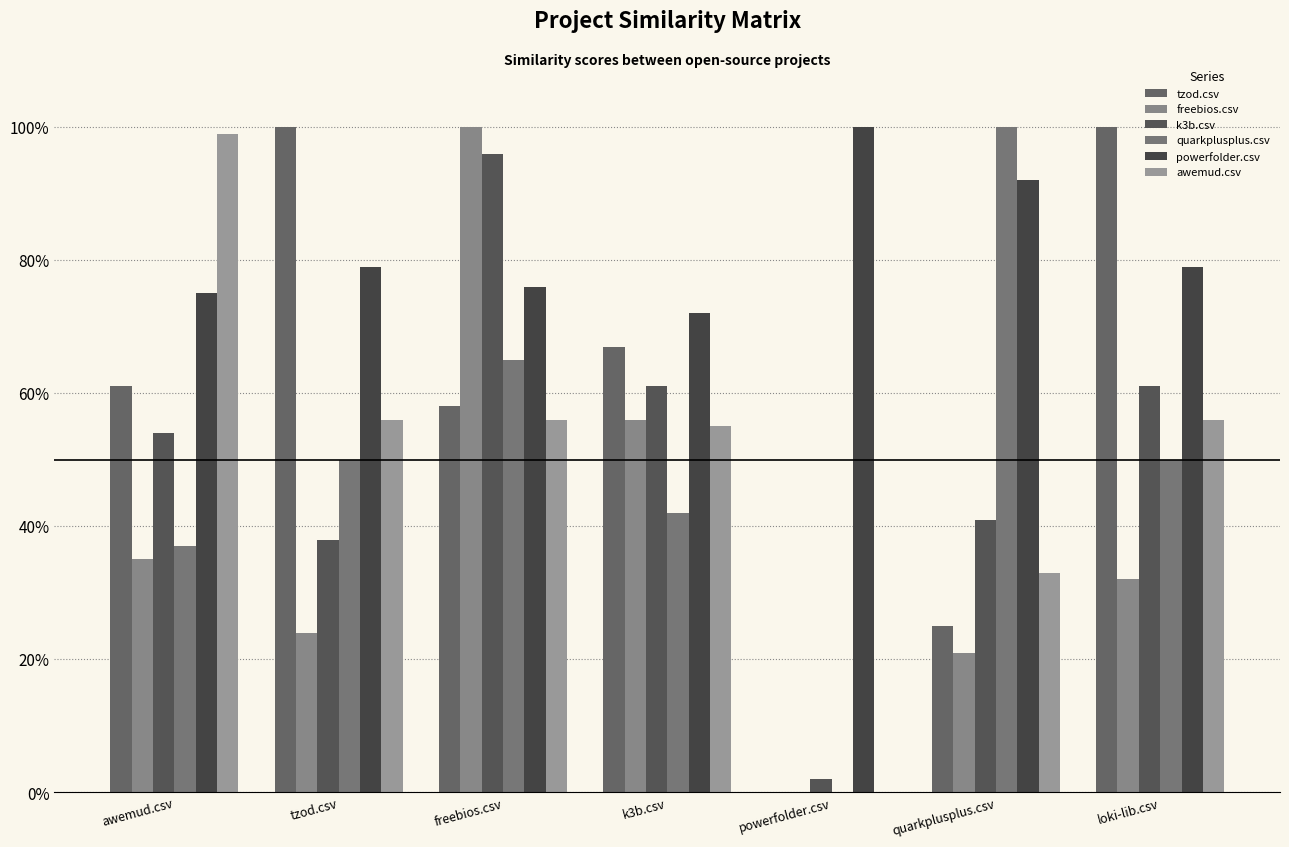

Where is powerfolder.csv nearest to the value 0?

k3b.csv